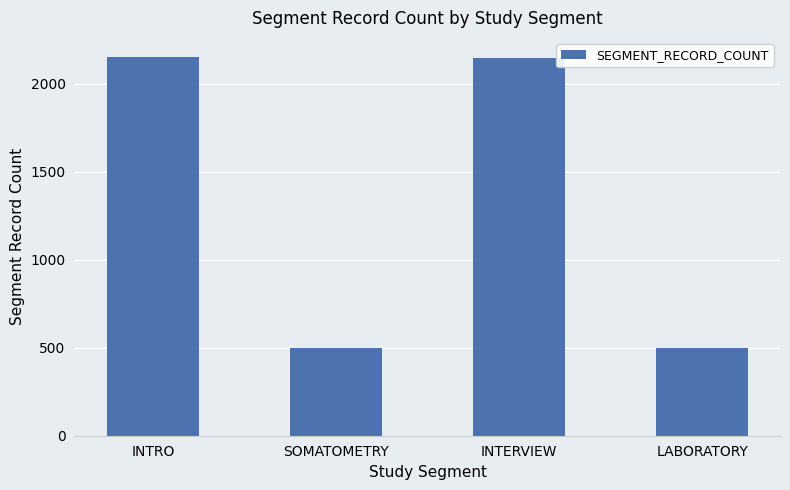

What position from the left is LABORATORY?

4